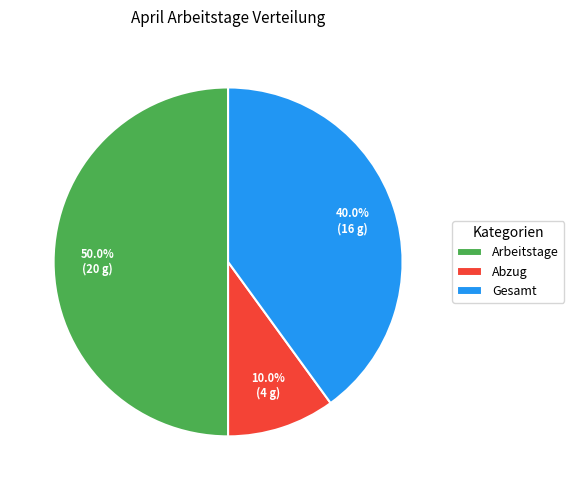

To the nearest percent, what is the combined percentage of Arbeitstage and Gesamt?

90%